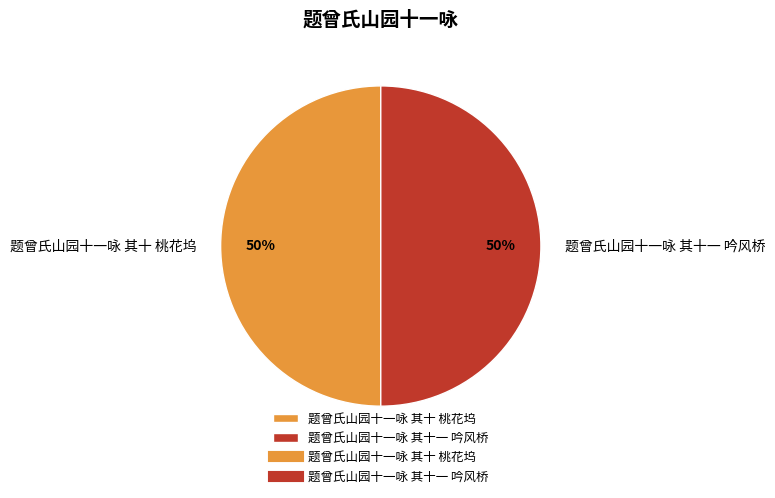

What is the ratio of the value at 题曾氏山园十一咏 其十 桃花坞 to the value at 题曾氏山园十一咏 其十一 吟风桥?

1.0